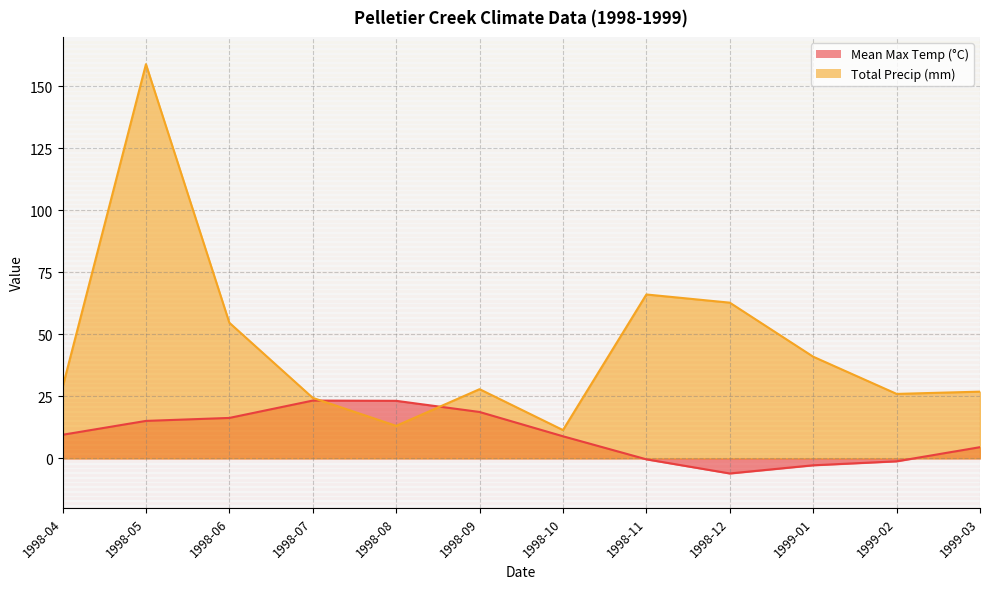

How many intersections are there between Mean Max Temp (°C) and Total Precip (mm)?

2